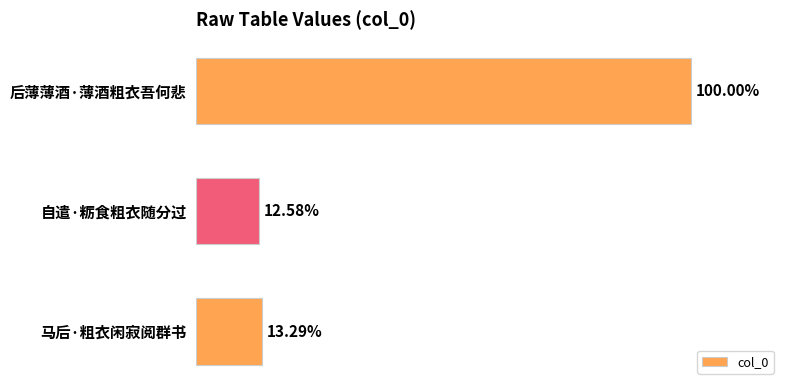

Does the chart contain any negative values?

No